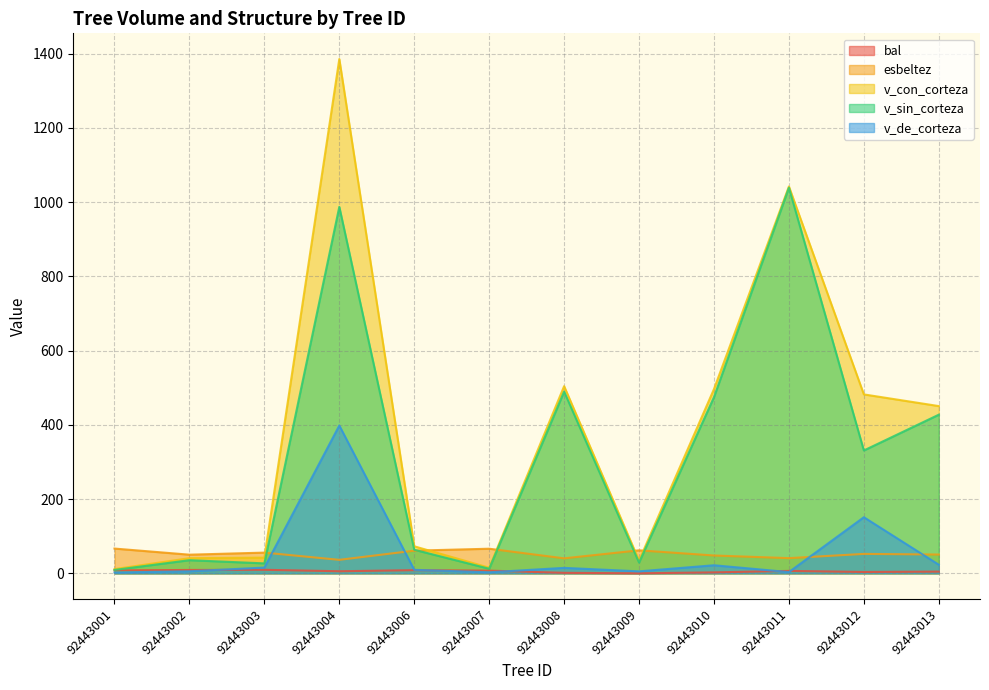

How many data points in esbeltez are less than 52?

6